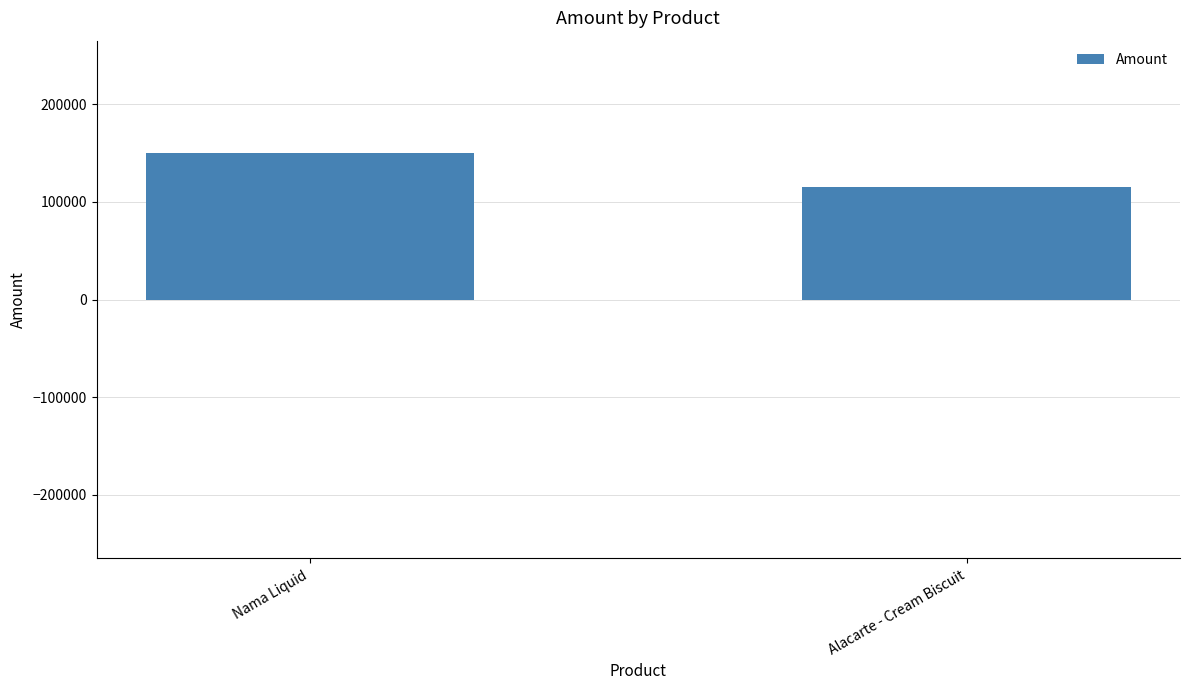

What is the average value?

132500